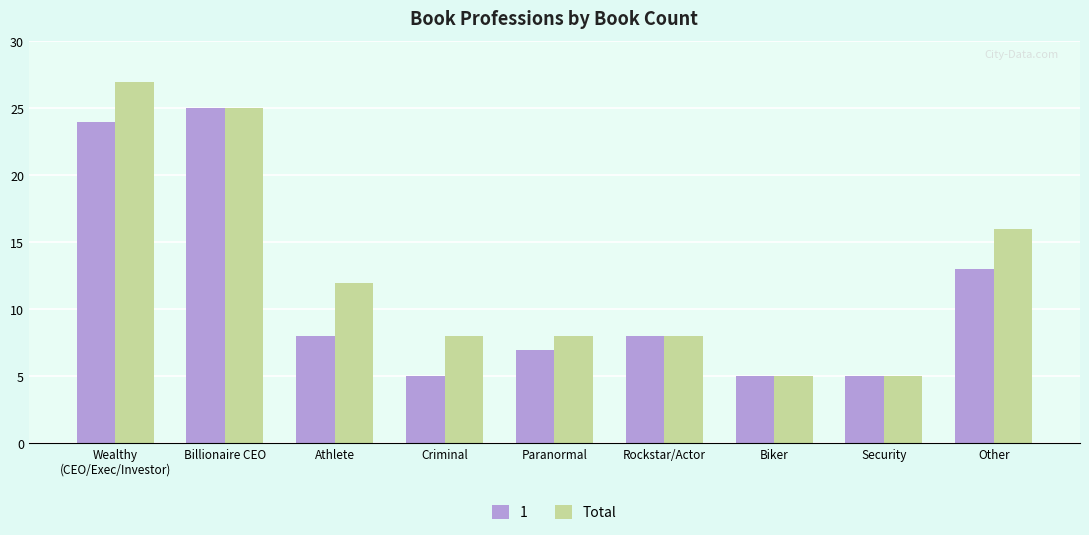

What is the label of the 1st bar from the right?

Other